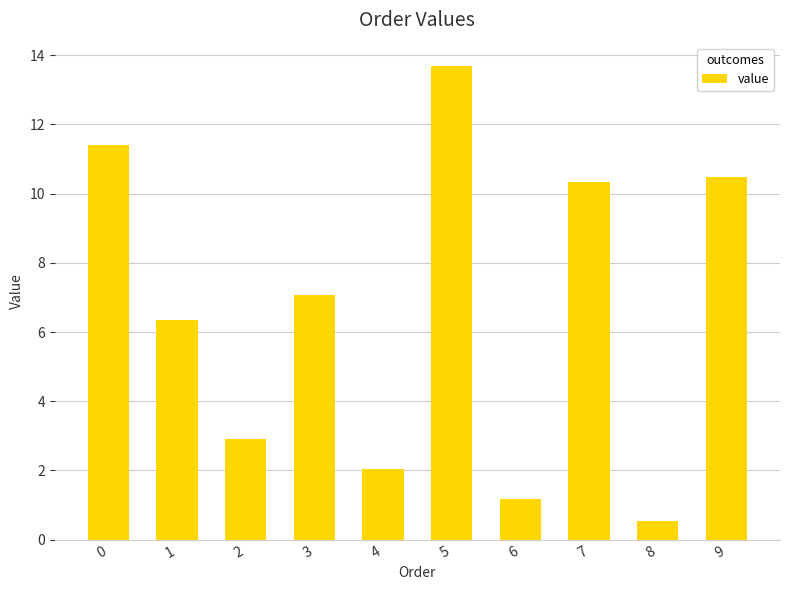

What is the difference between the maximum and minimum values?

13.1